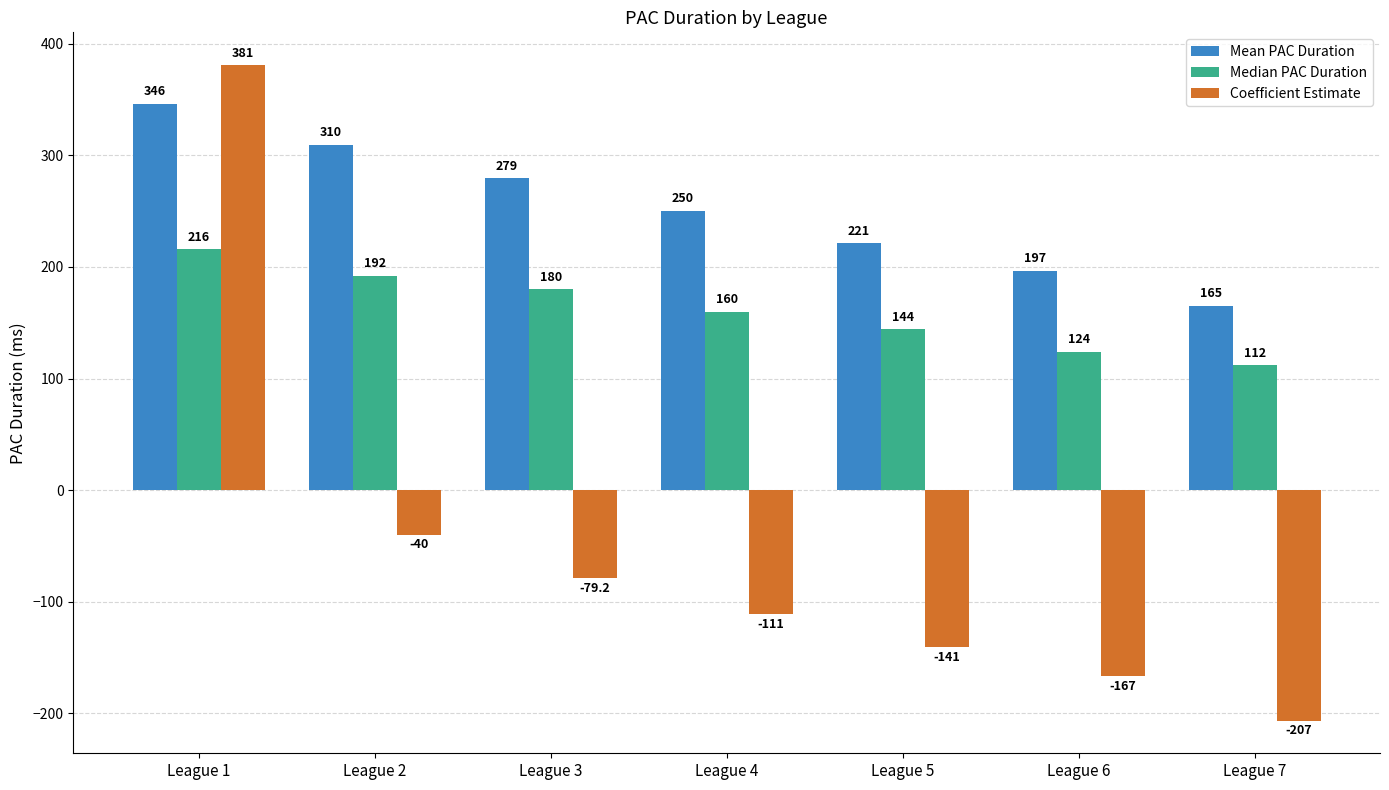

What is the approximate value of Mean PAC Duration at League 1?

346.1